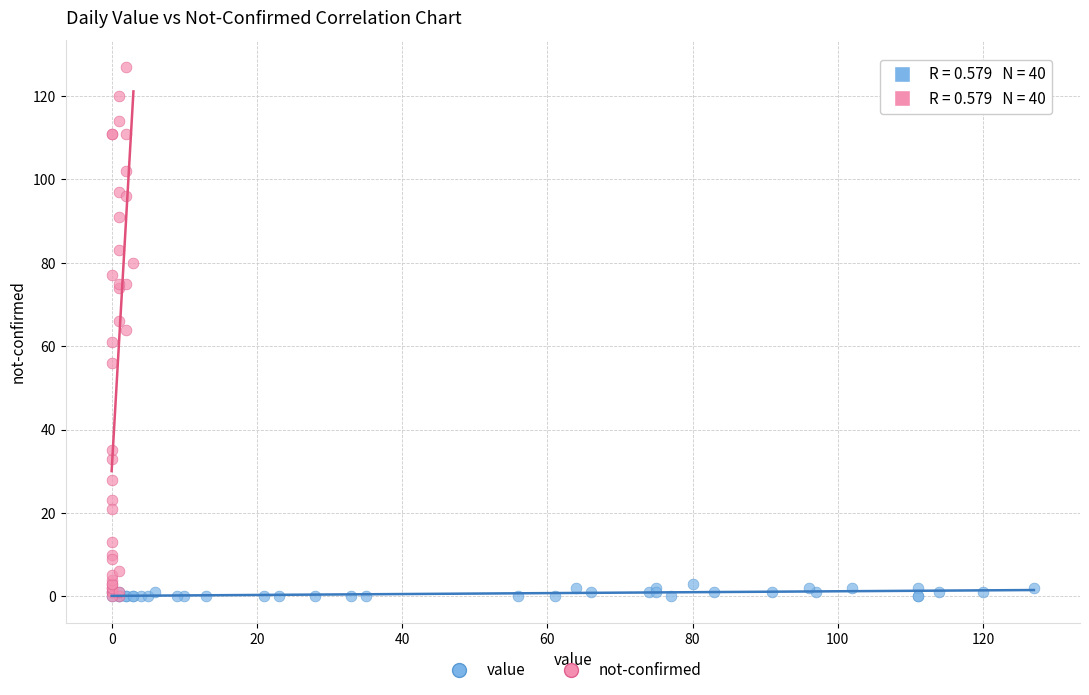

Which series has the largest Y range (max minus min)?

not-confirmed